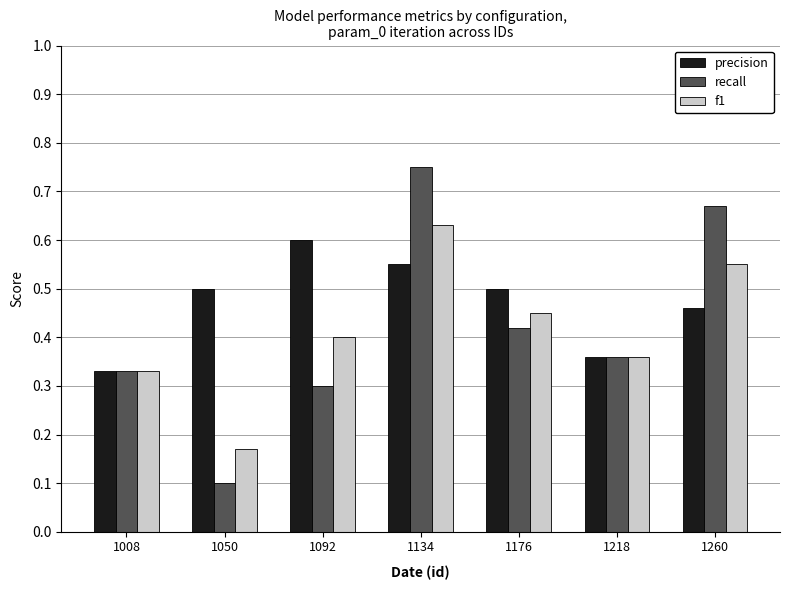

Count the number of categories in the chart.

7